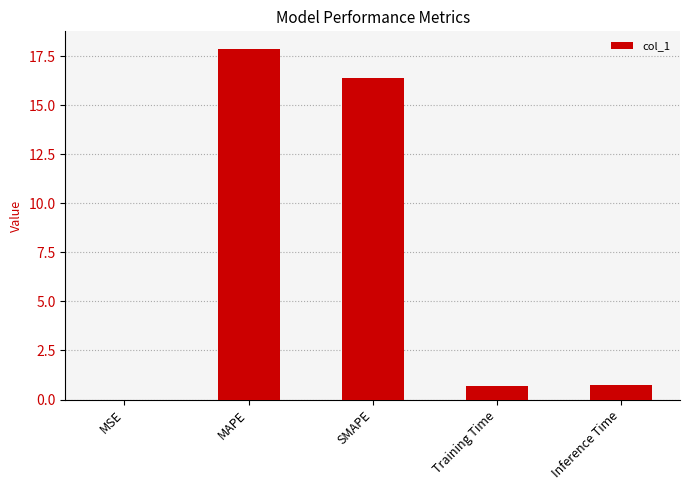

What is the sum of the values at MAPE and Inference Time?

18.6